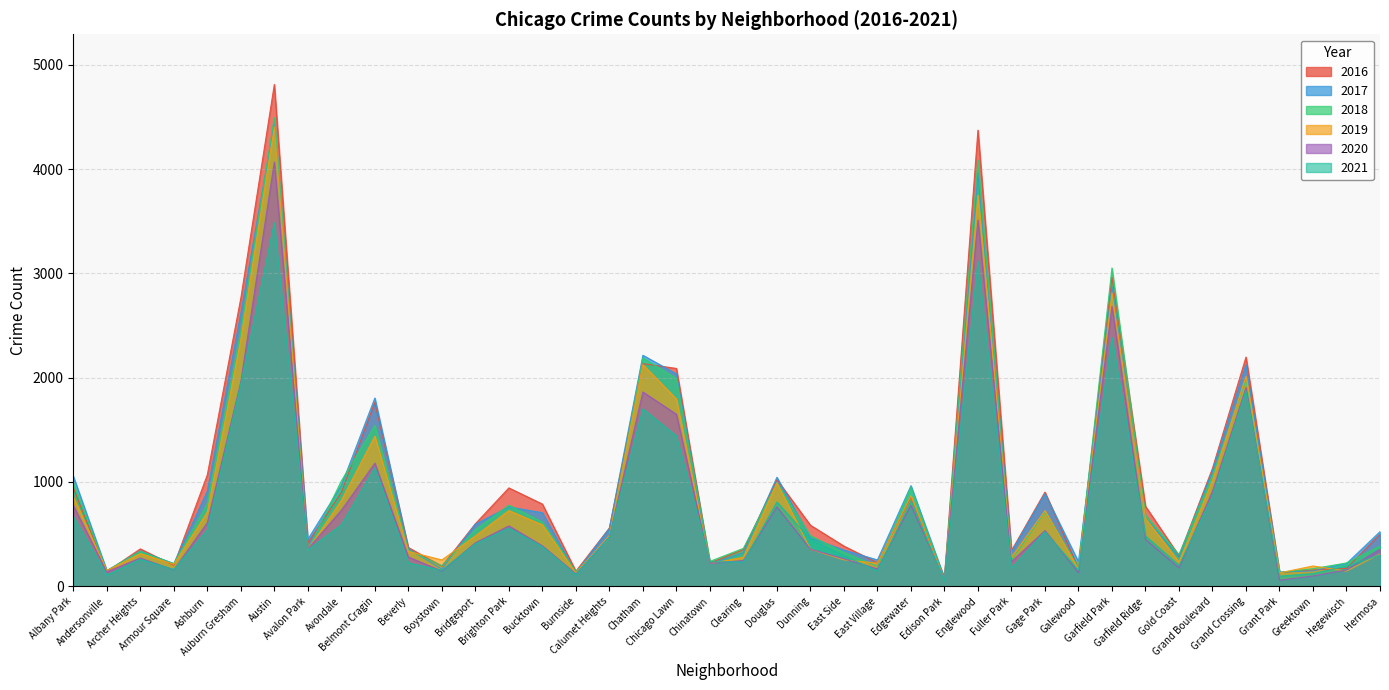

What is the approximate value of 2016 at Gold Coast?

292